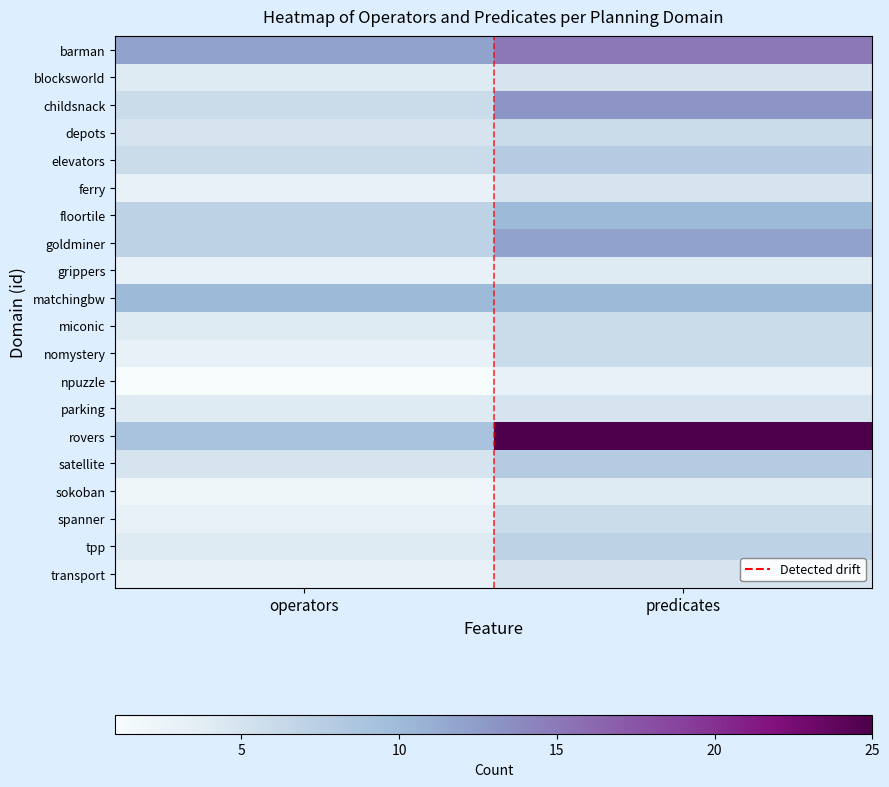

Which series has the largest range (max minus min)?

rovers